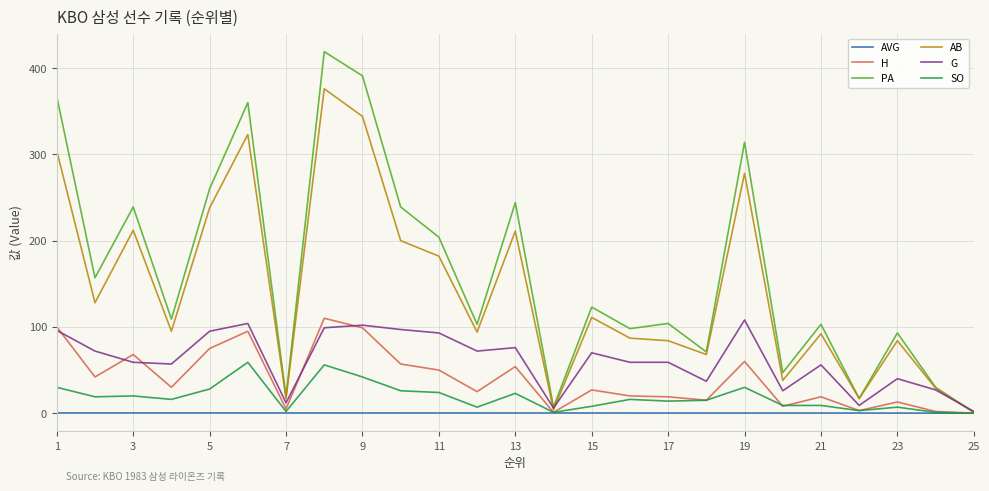

Which series has the widest spread of values?

PA